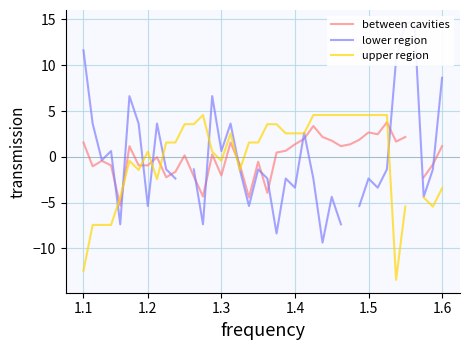

How many values in upper region are above zero?

24